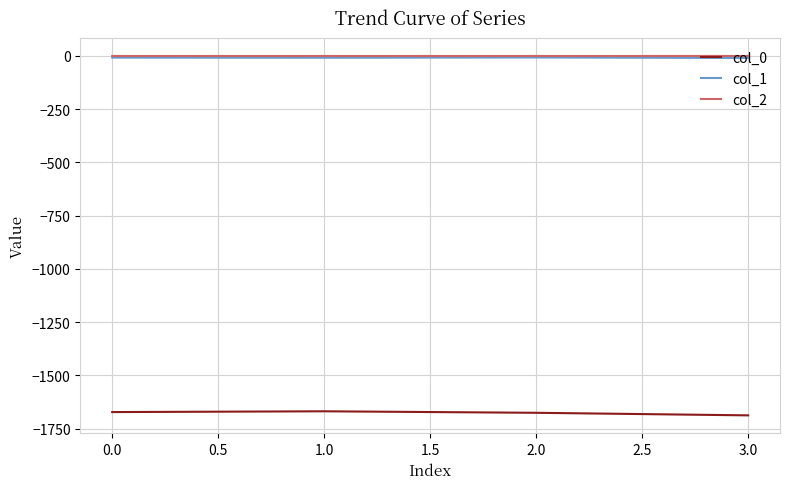

True or false: col_1 and col_2 cross at least once.

False